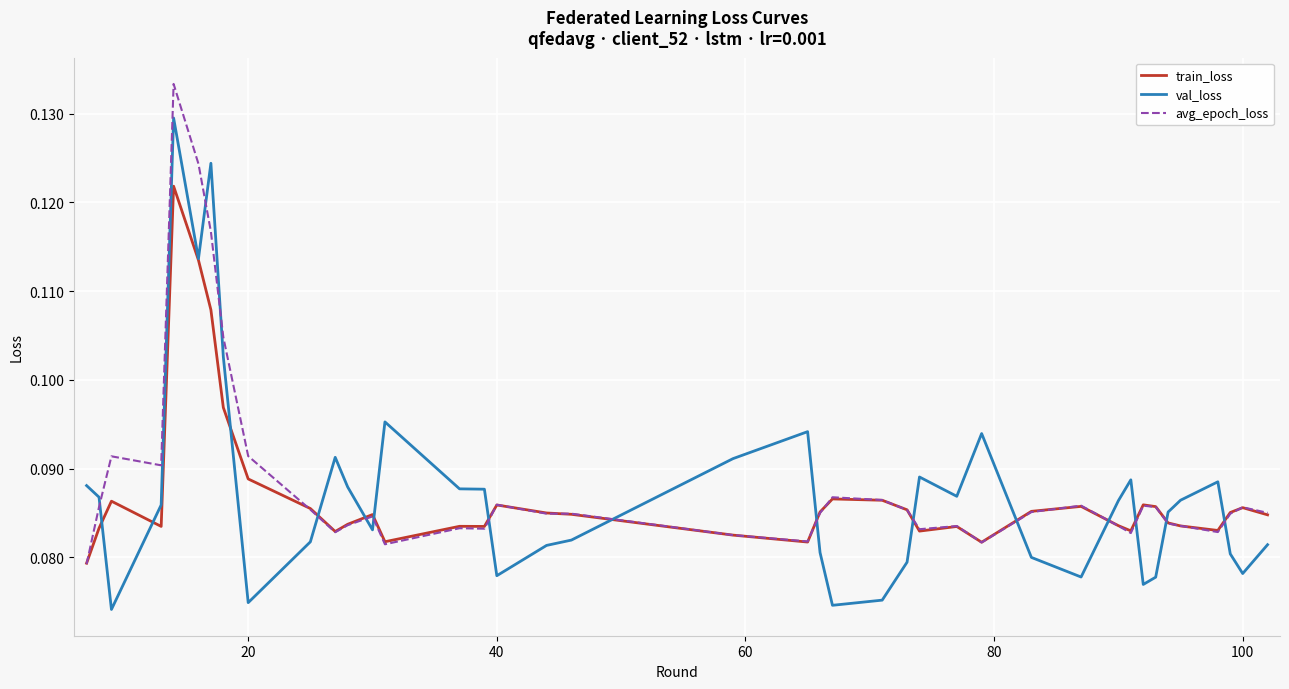

Which series has the widest spread of values?

val_loss